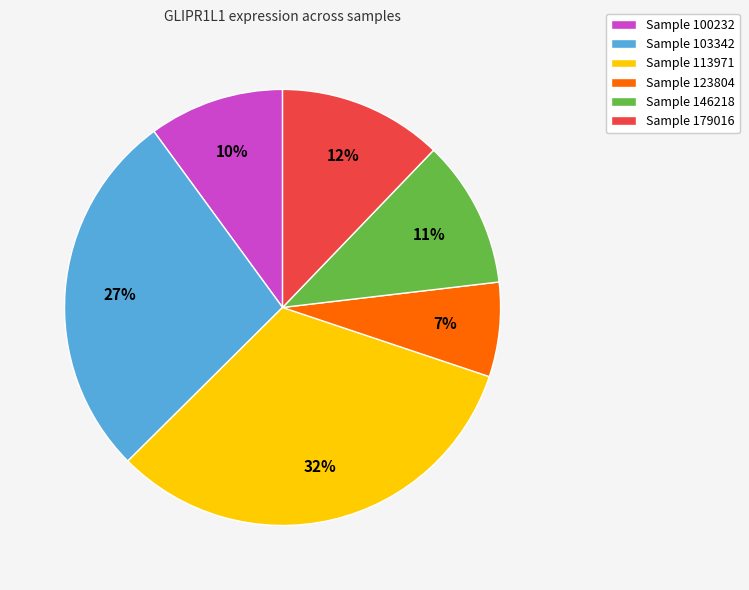

How many segments does this pie chart have?

6